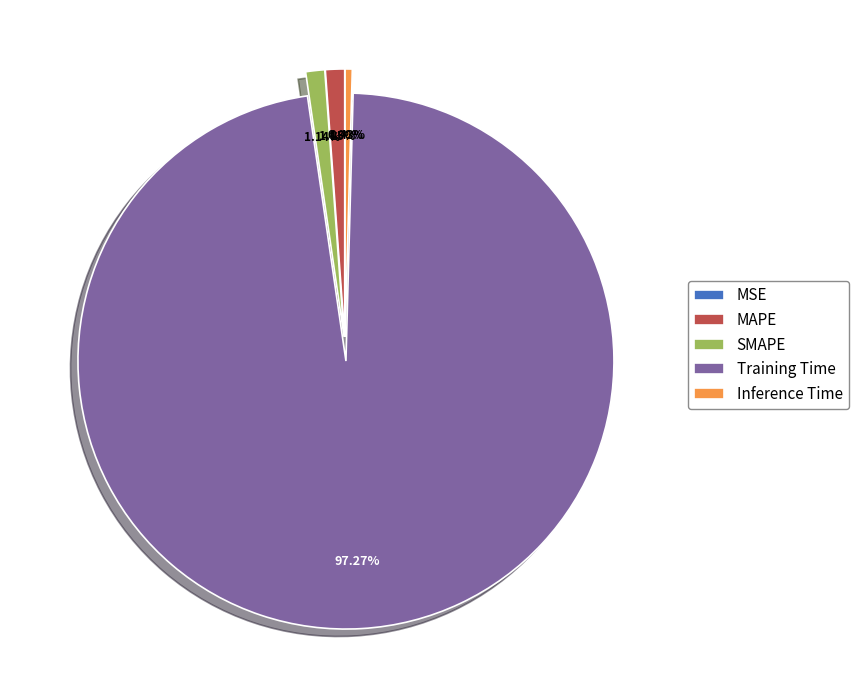

To the nearest percent, what portion does Training Time represent?

97%